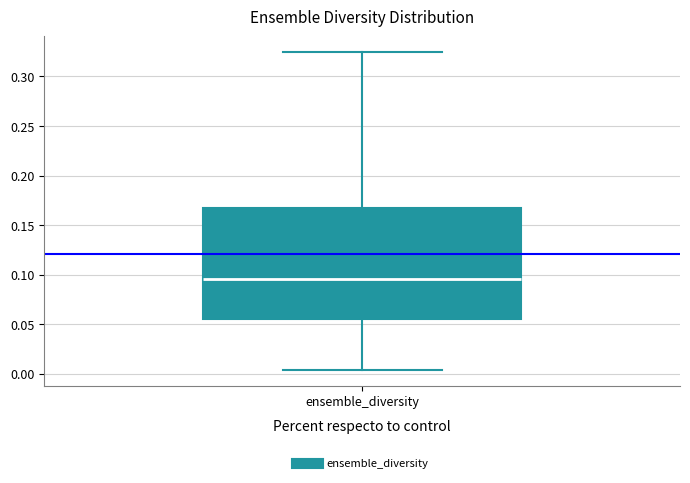

Transcribe this box plot: give where the median line is, the range the box spans, and where the two whiskers end, as read against the y-axis. The values are not printed on the chart, so give them approximately, as read against the axis.

median 0.095, box 0.055 to 0.165, whiskers 0.005 to 0.325